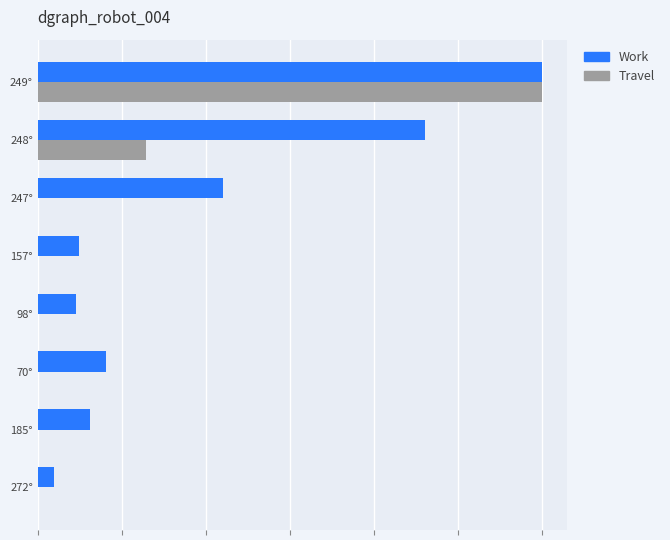

What are all the series names shown in the legend?

Work, Travel